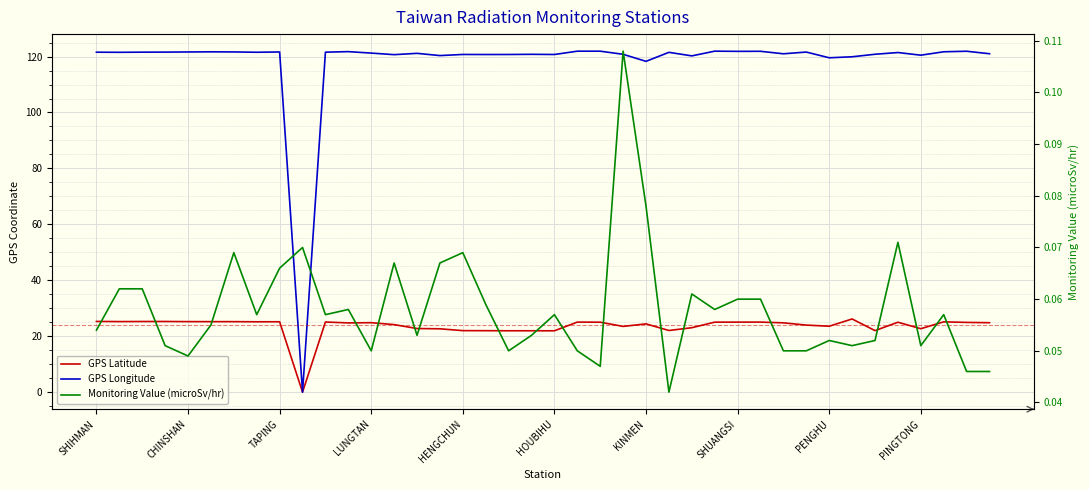

At how many categories does at least one series exceed 98?

39